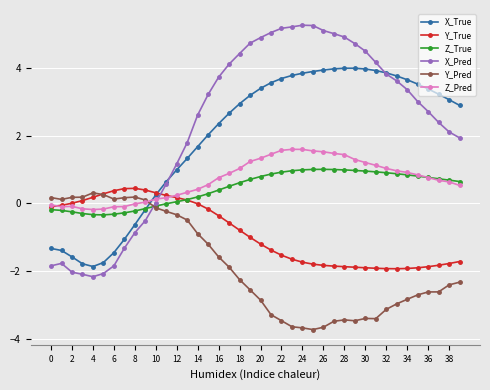

True or false: Y_Pred and X_Pred cross at least once.

True